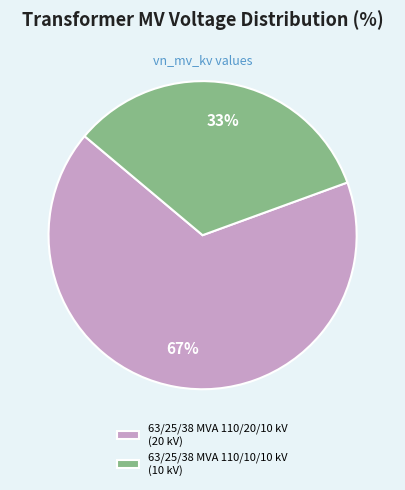

To the nearest percent, what is the average slice percentage?

50%